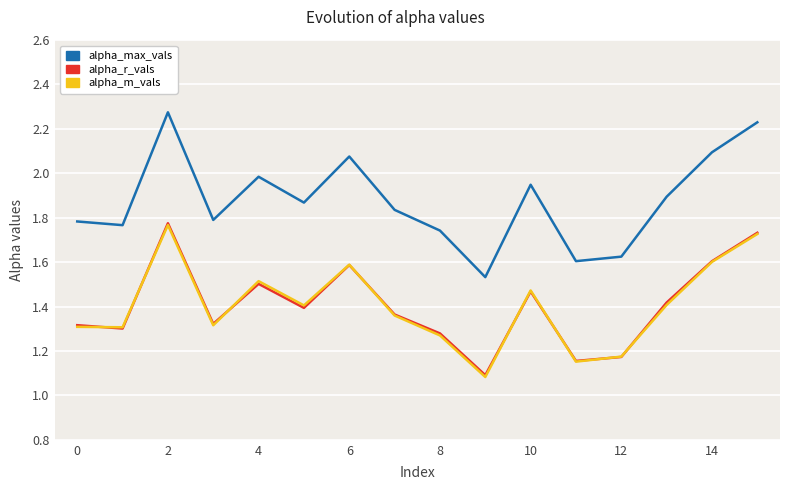

What is the smallest value displayed?

1.1